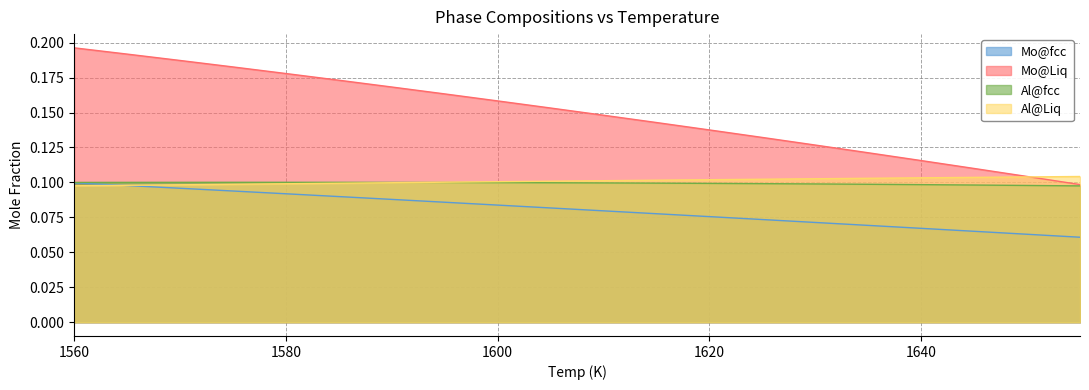

Rank the series at 1650 from highest to lowest value.

Mo@Liq, Al@Liq, Al@fcc, Mo@fcc